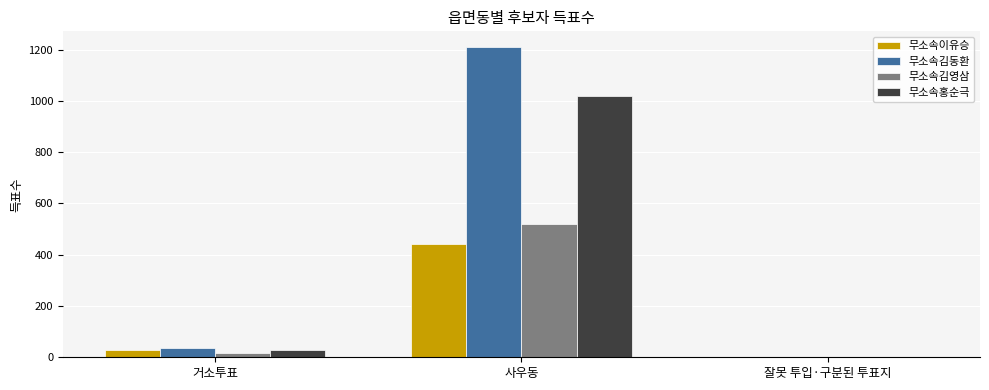

Reading right to left, extract all data points from this chart.

무소속이유승: 1	442	27
무소속김동환: 2	1211	35
무소속김영삼: 0	519	17
무소속홍순극: 0	1019	29